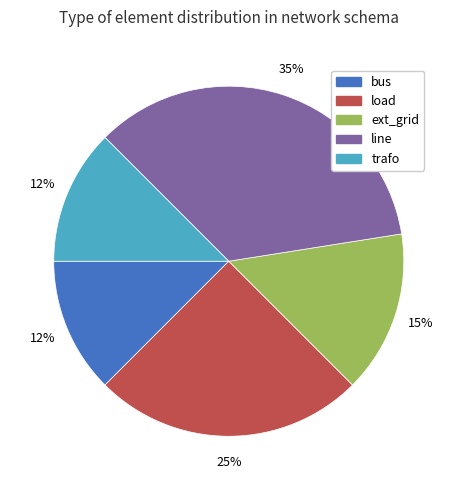

What is the ratio of the value at bus to the value at trafo?

1.0